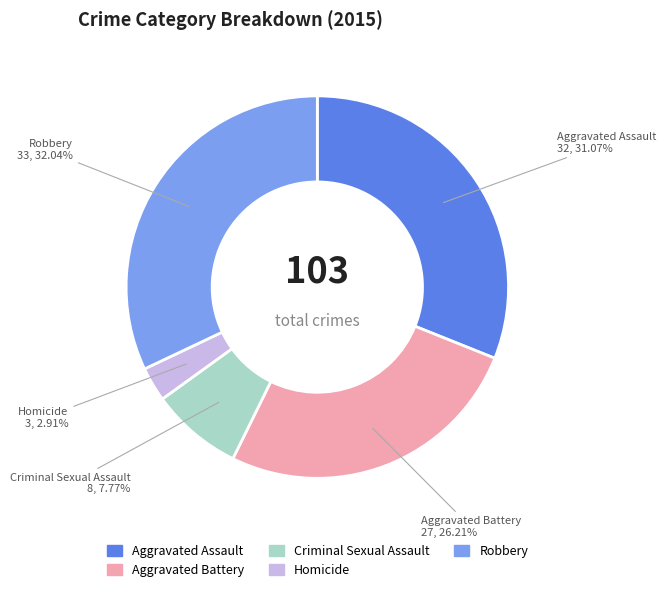

Which slice is the smallest?

Homicide